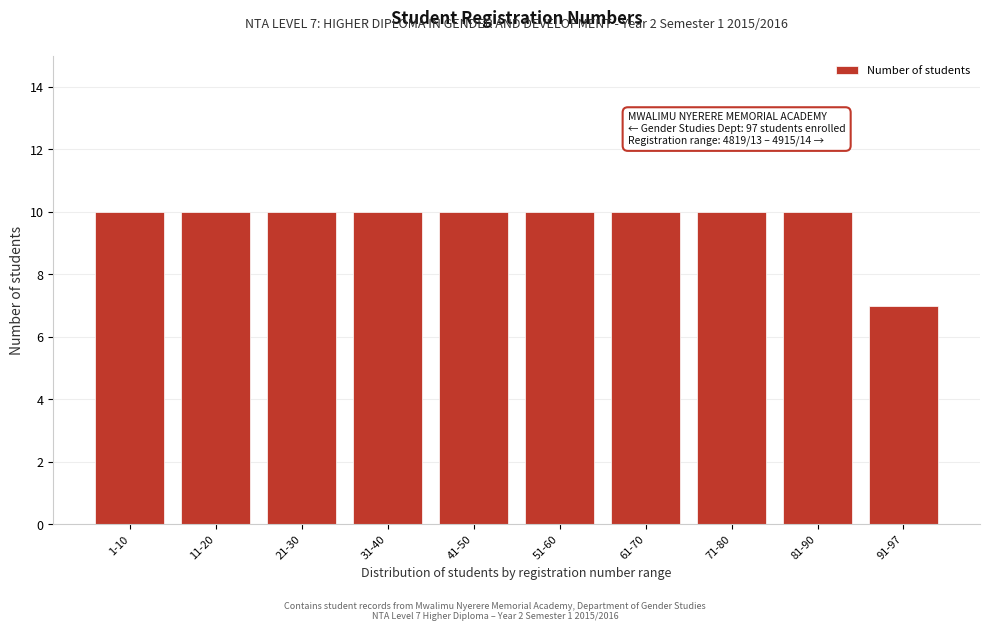

Reading left to right, transcribe all the data shown in this chart.

10	10	10	10	10	10	10	10	10	7